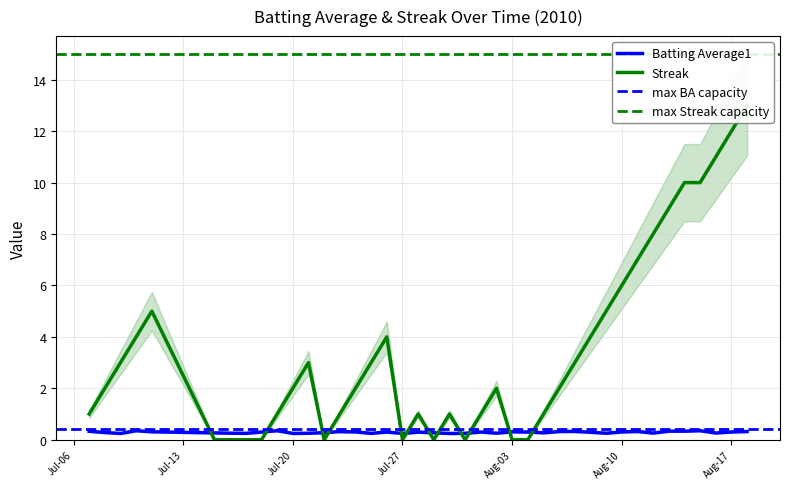

What is the sum of all streak values?

137.0